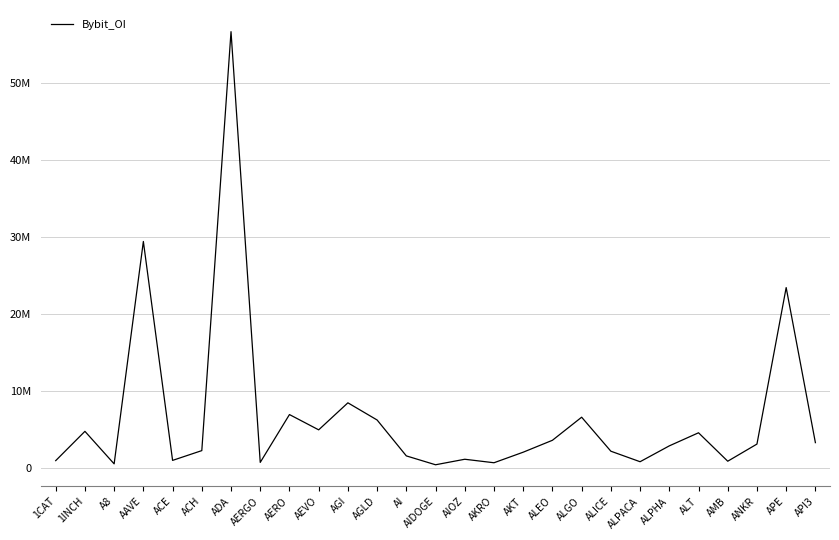

Where does the data first go above 2915207?

1INCH